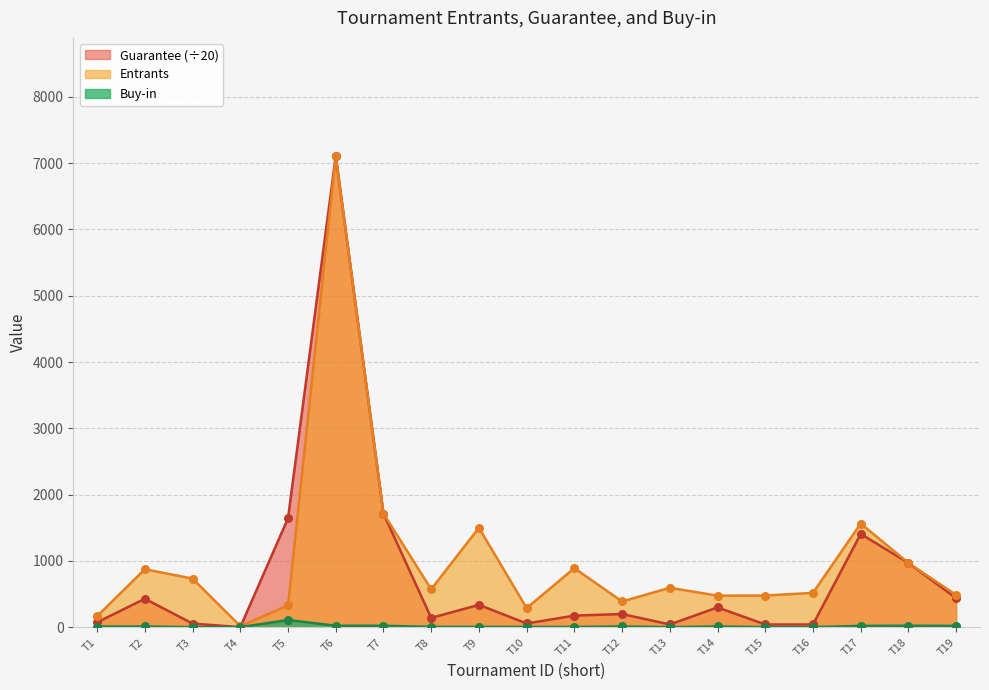

Which series reaches the minimum Y coordinate?

Guarantee